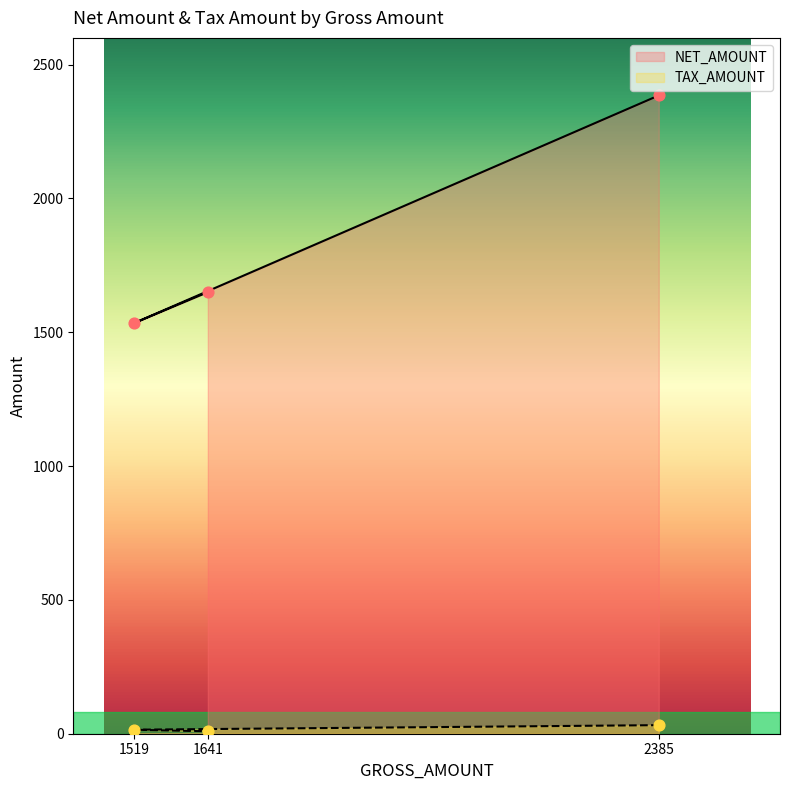

Which series reaches the maximum Y coordinate?

NET_AMOUNT